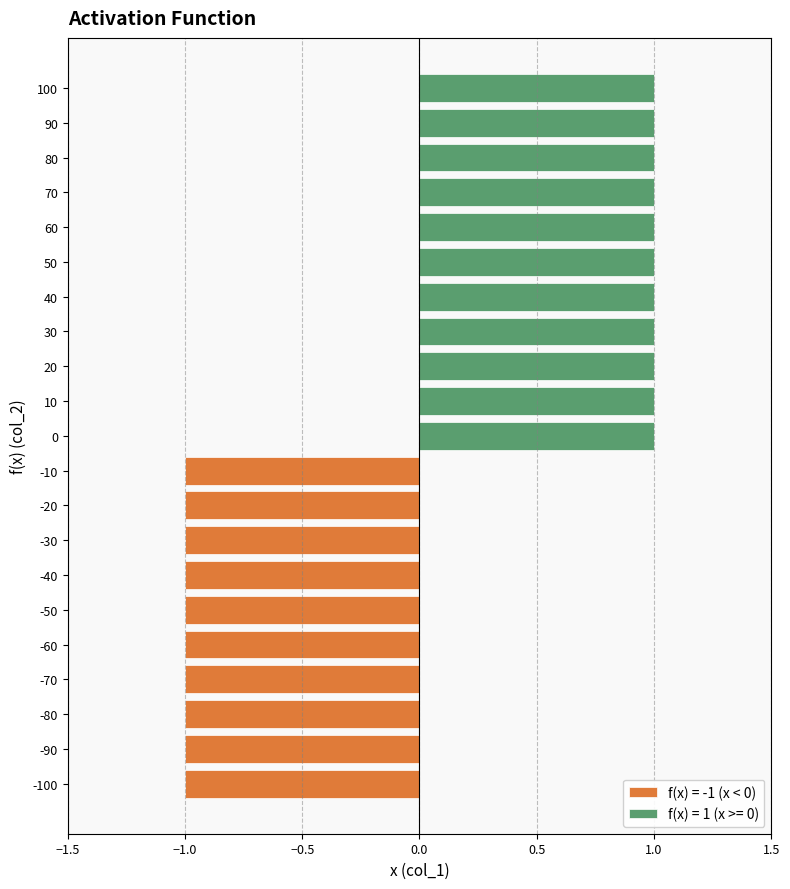

Reading right to left, extract all data points from this chart.

100=1	90=1	80=1	70=1	60=1	50=1	40=1	30=1	20=1	10=1	0=1	-10=-1	-20=-1	-30=-1	-40=-1	-50=-1	-60=-1	-70=-1	-80=-1	-90=-1	-100=-1